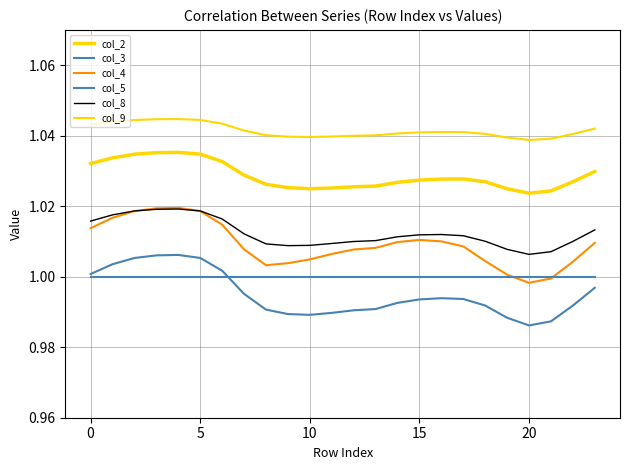

What is the highest value of the col_9 series?

1.0